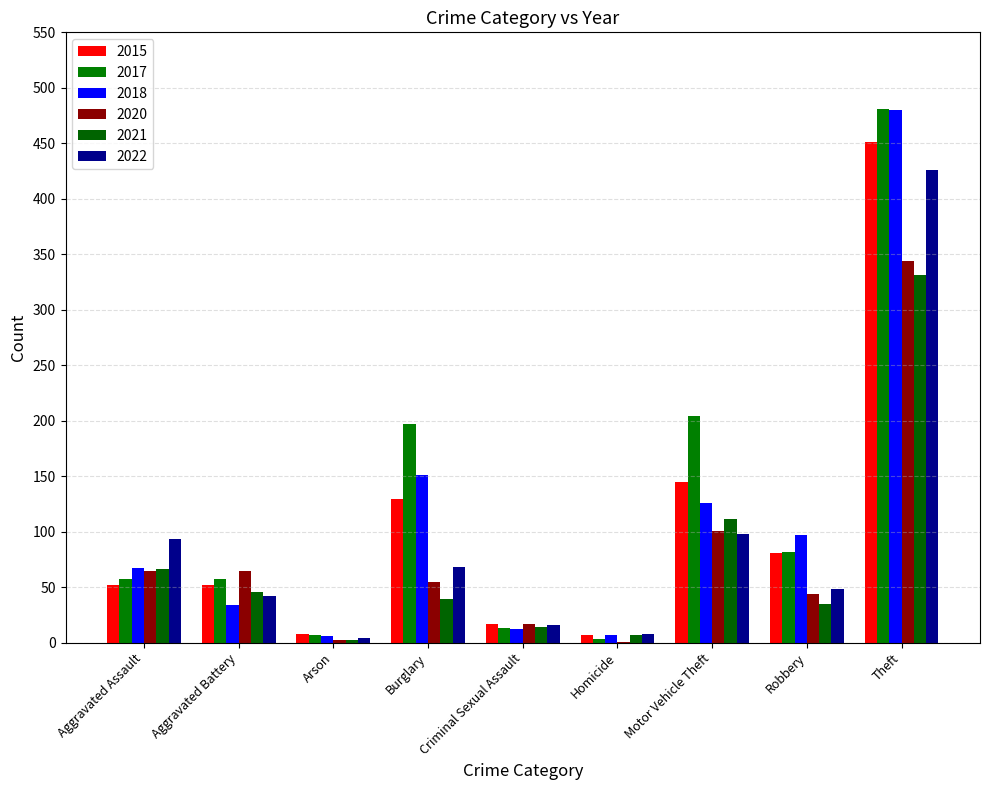

At which label does 2020 first exceed 55?

Aggravated Assault